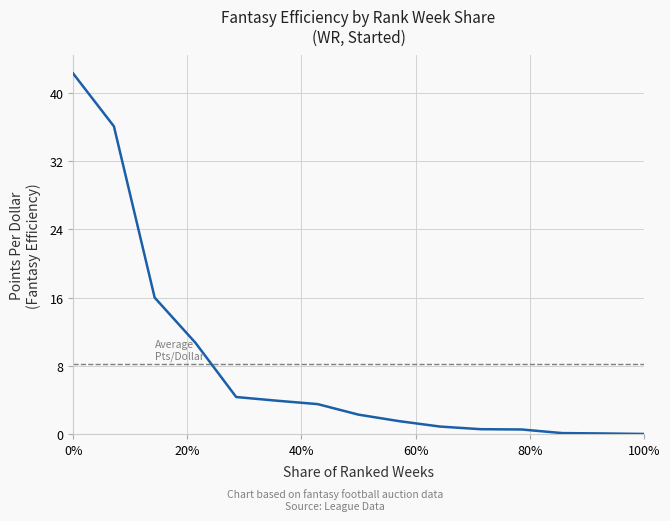

What is the greatest value displayed?

42.3